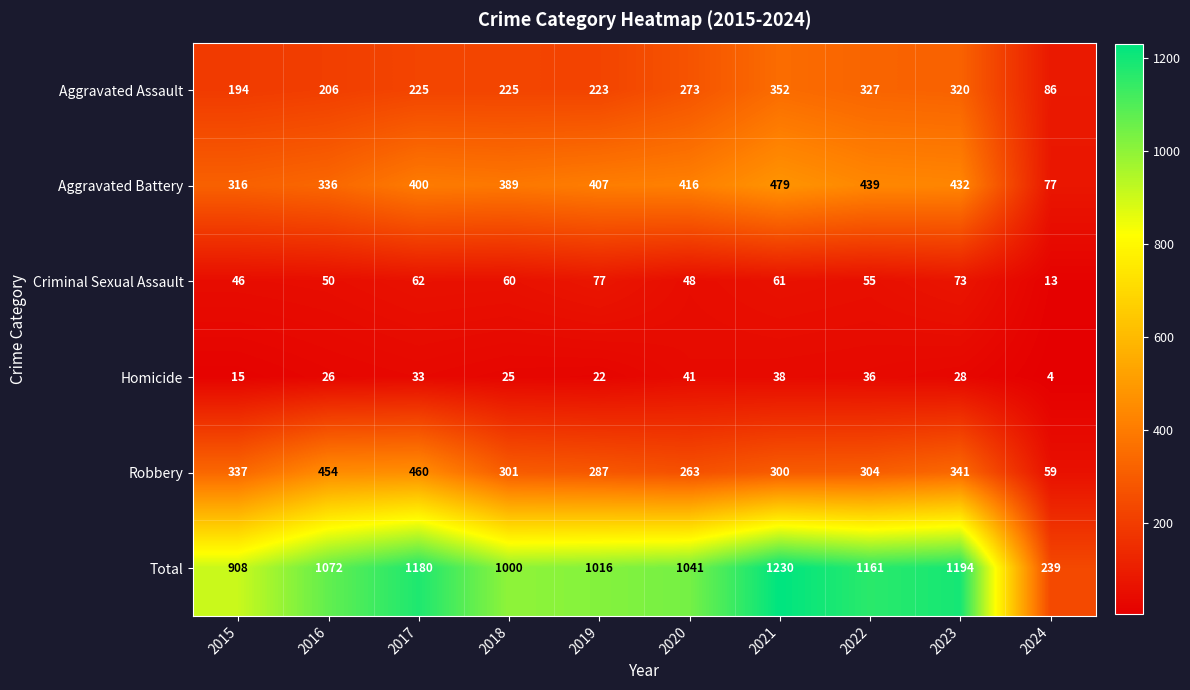

Which series changed the most between 2015 and 2017?

Total